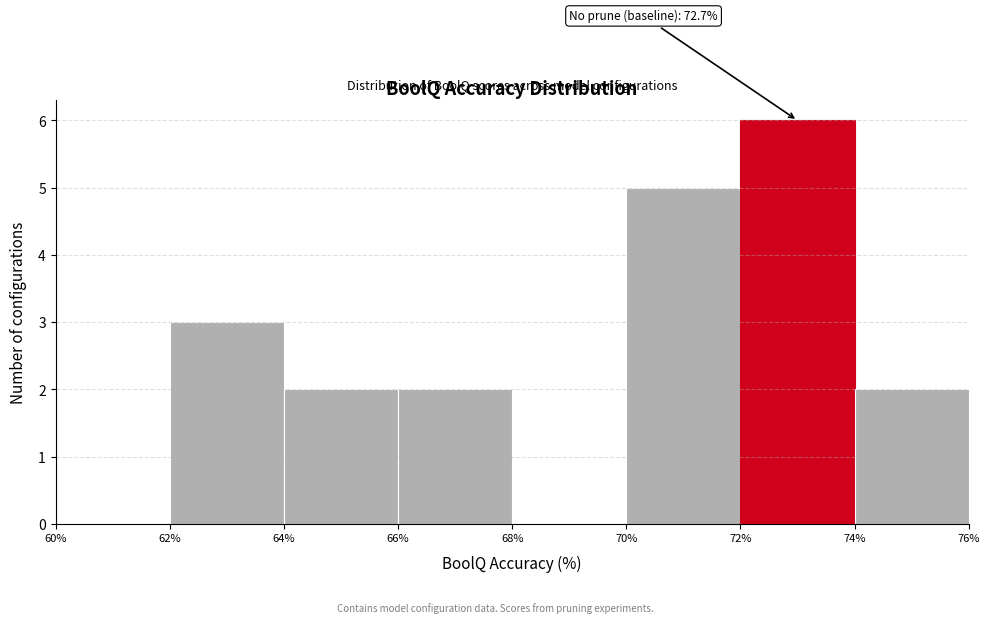

Which range on the x-axis has the tallest bar?

72% to 74%